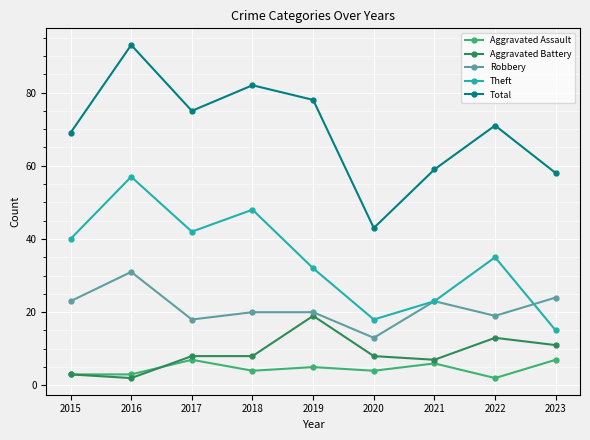

Which series has the largest total across all categories?

Total